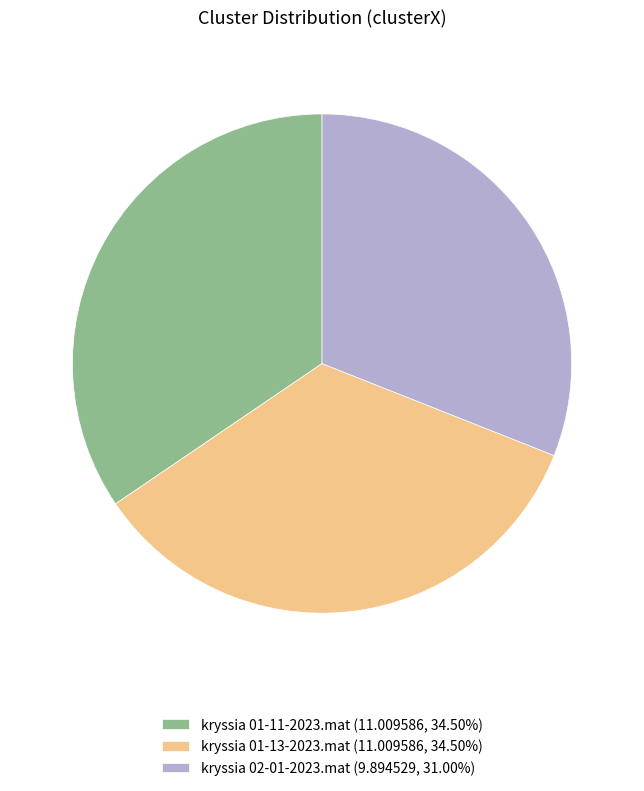

Does any single category account for the majority?

No